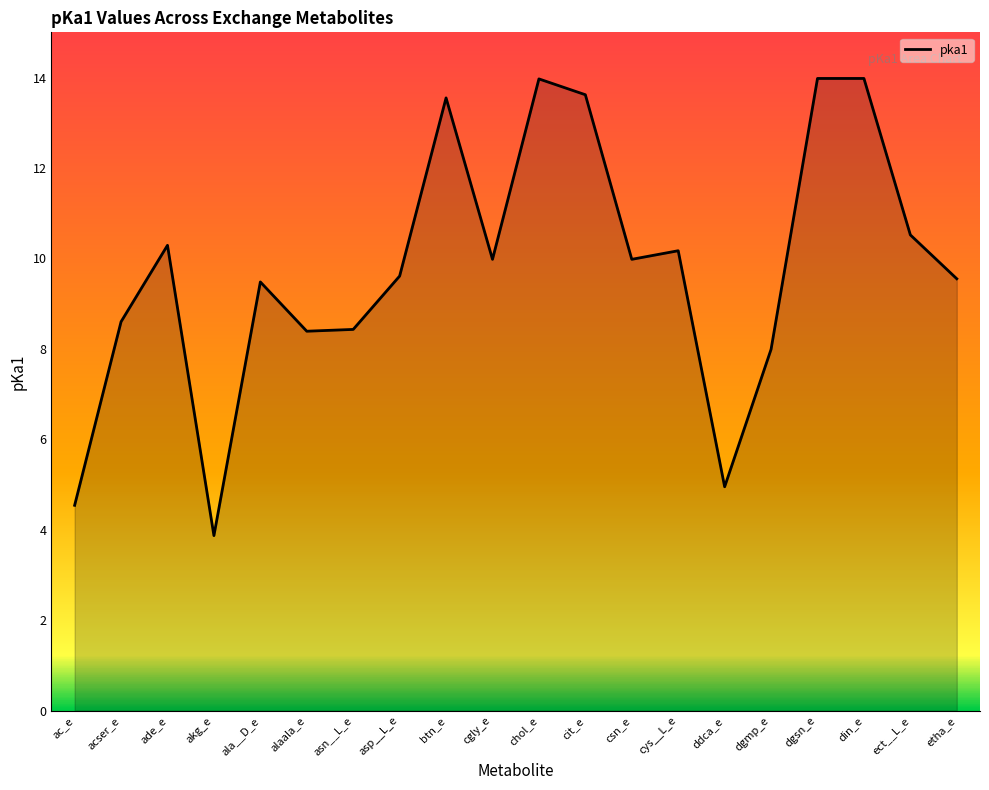

How many lines are shown in the chart?

1